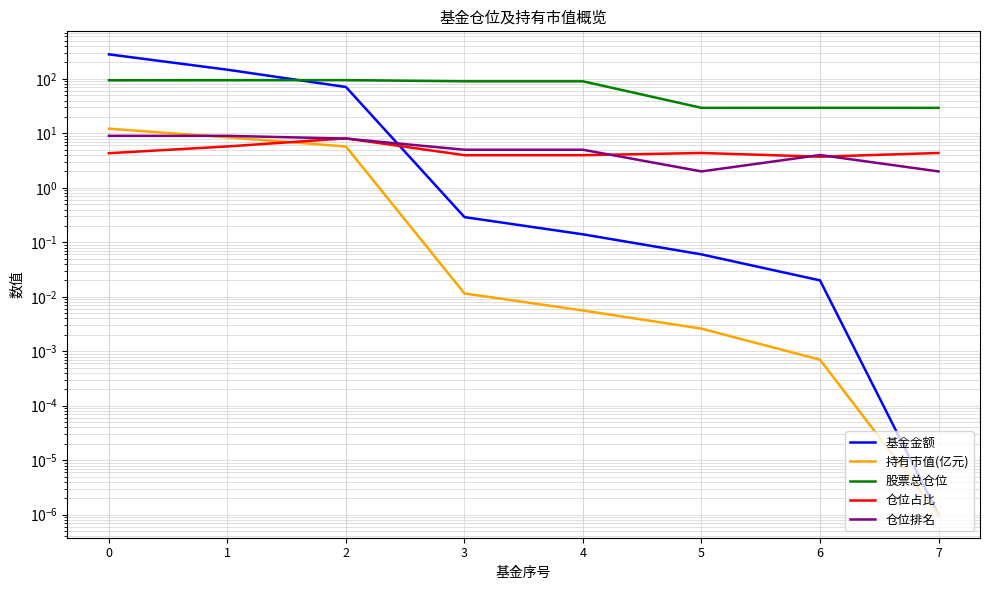

Reading left to right, what are all the values shown in this chart?

基金金额: 0=281.8	1=147.2	2=70.9	3=0.3	4=0.1	5=0.1	6=0.0	7=0.0
持有市值(亿元): 0=12.2	1=8.5	2=5.7	3=0.0	4=0.0	5=0.0	6=0.0	7=0.0
股票总仓位: 0=94.2	1=94.7	2=94.9	3=90.1	4=90.1	5=29.4	6=29.5	7=29.4
仓位占比: 0=4.3	1=5.8	2=8.1	3=4.0	4=4.0	5=4.4	6=3.7	7=4.4
仓位排名: 0=9.0	1=9.0	2=8.0	3=5.0	4=5.0	5=2.0	6=4.0	7=2.0